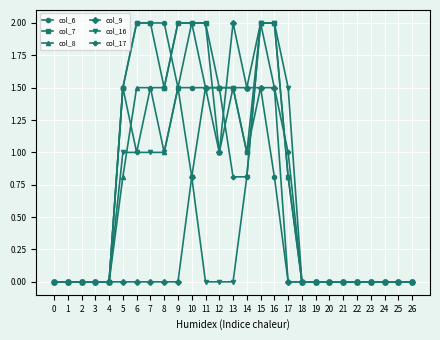

Is it true that col_17 equals -1.4 at 1?

False